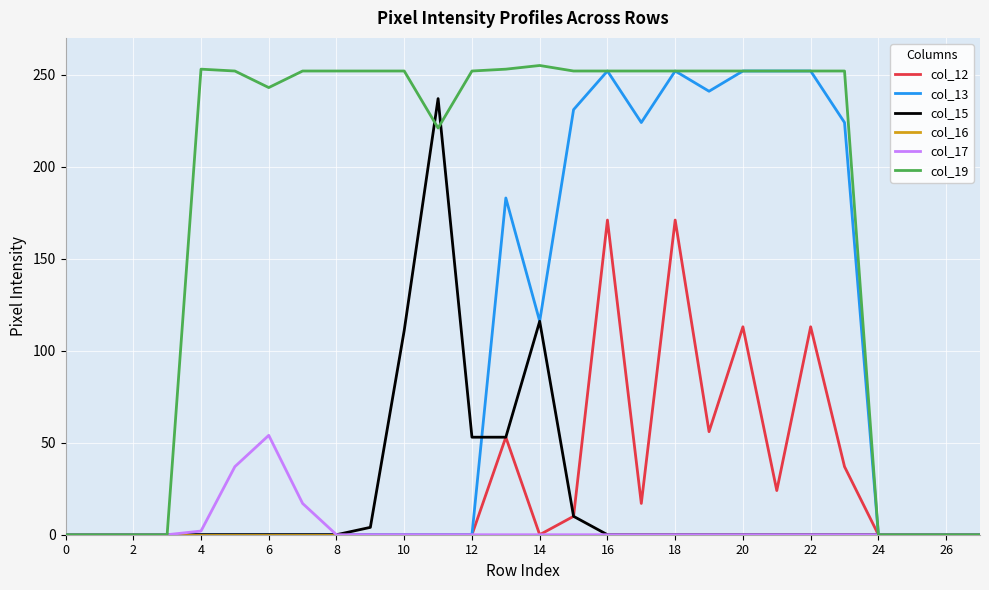

Which series has the largest total across all categories?

col_19